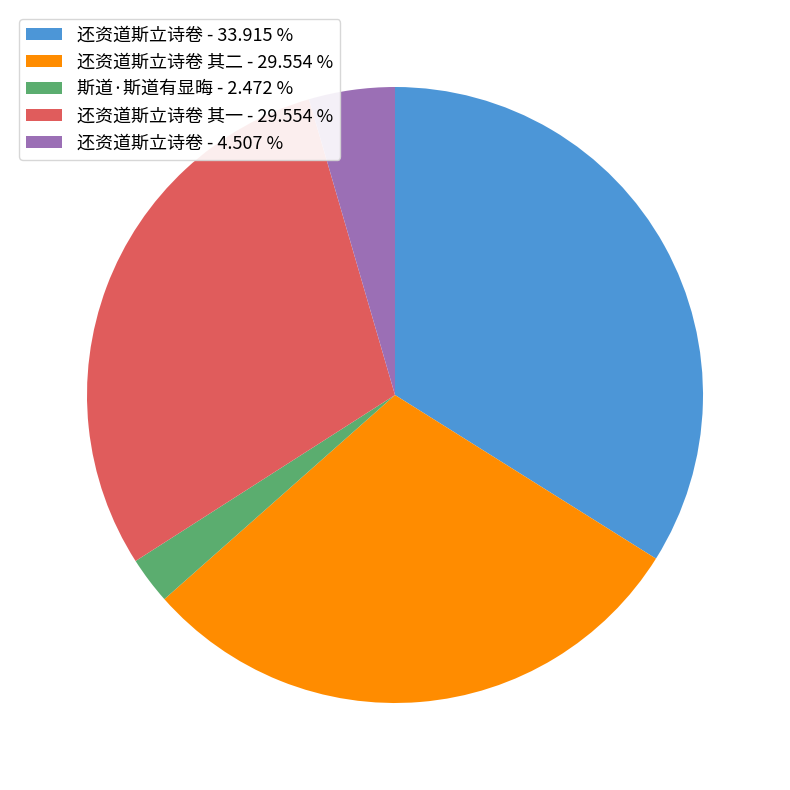

How many segments does this pie chart have?

5